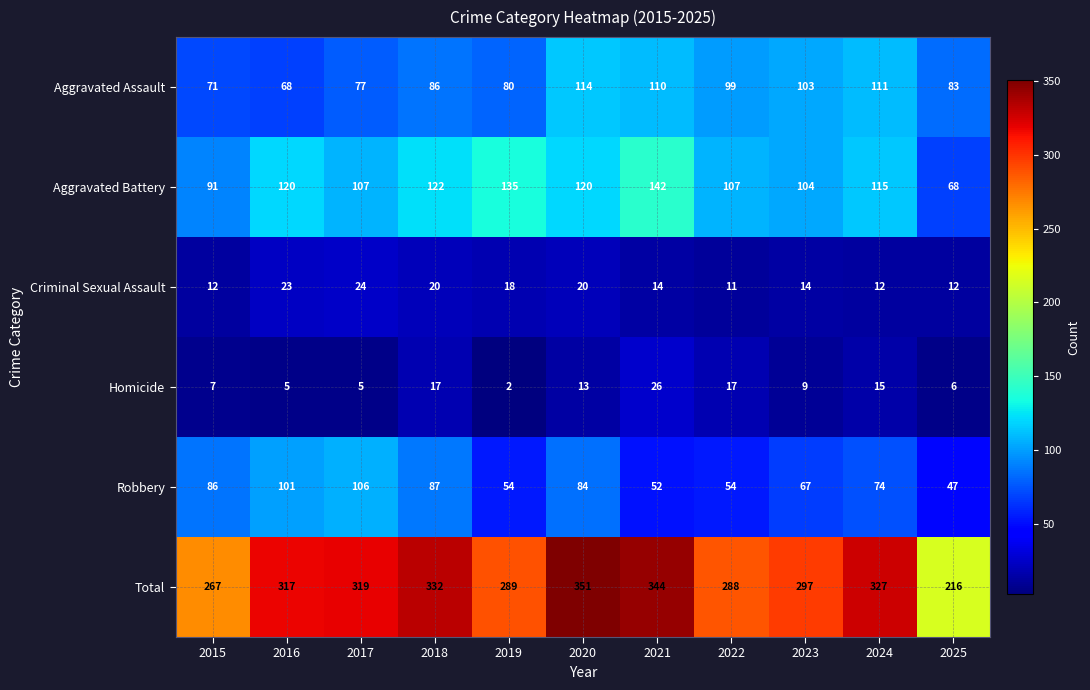

At which category does the chart reach its peak across all series?

2020